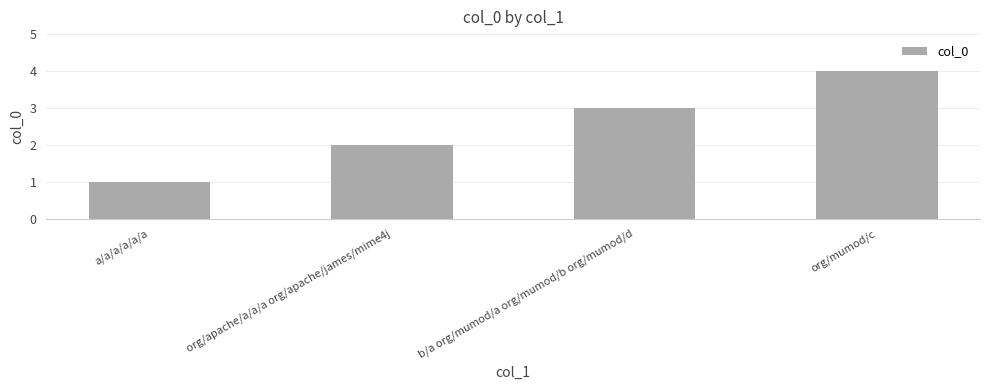

What position from the left is org/apache/a/a/a org/apache/james/mime4j?

2